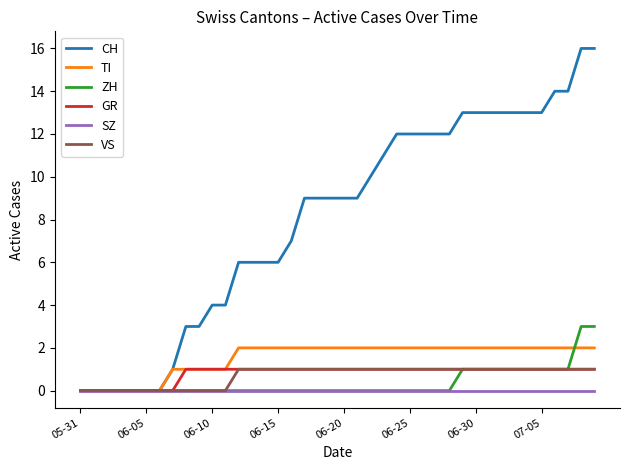

Which series has the largest range (max minus min)?

CH